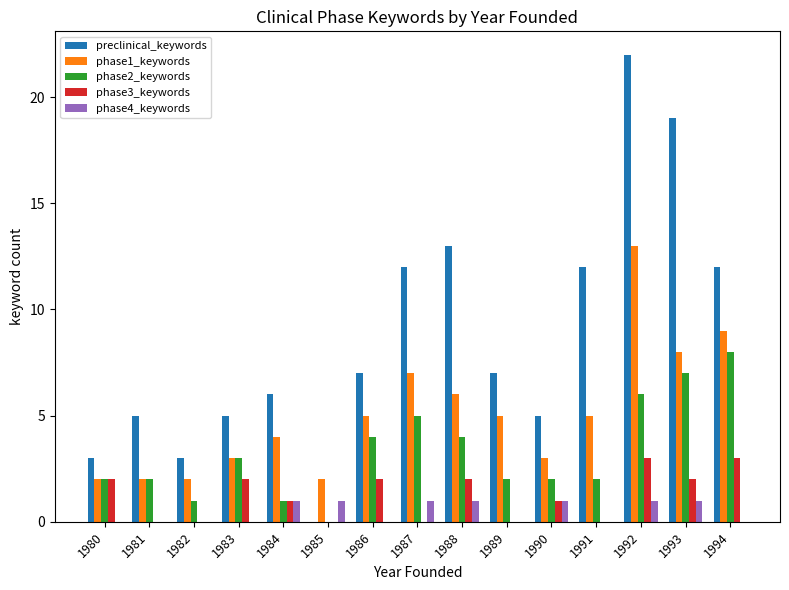

Which category has the highest value across all series?

1992